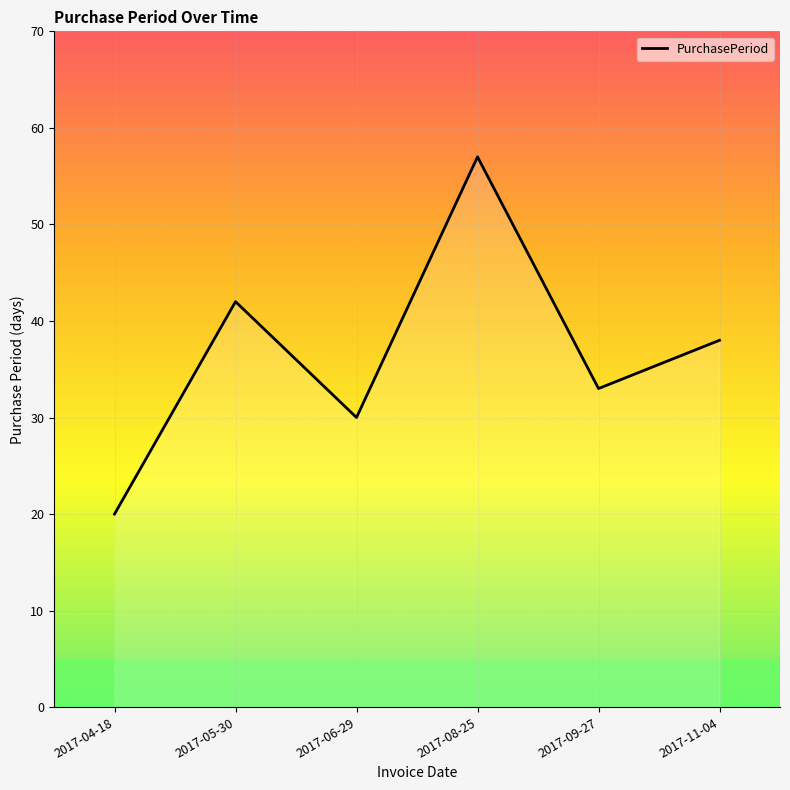

The value at 2017-04-18 is 20. True or false?

True